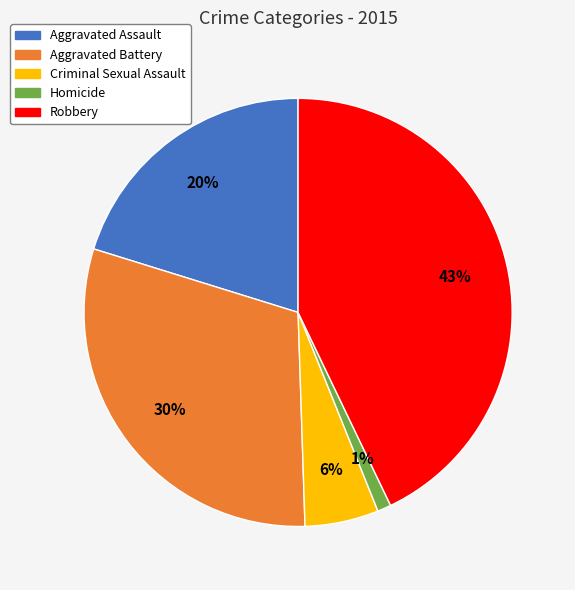

The Aggravated Assault slice represents 20% of the pie. True or false?

True